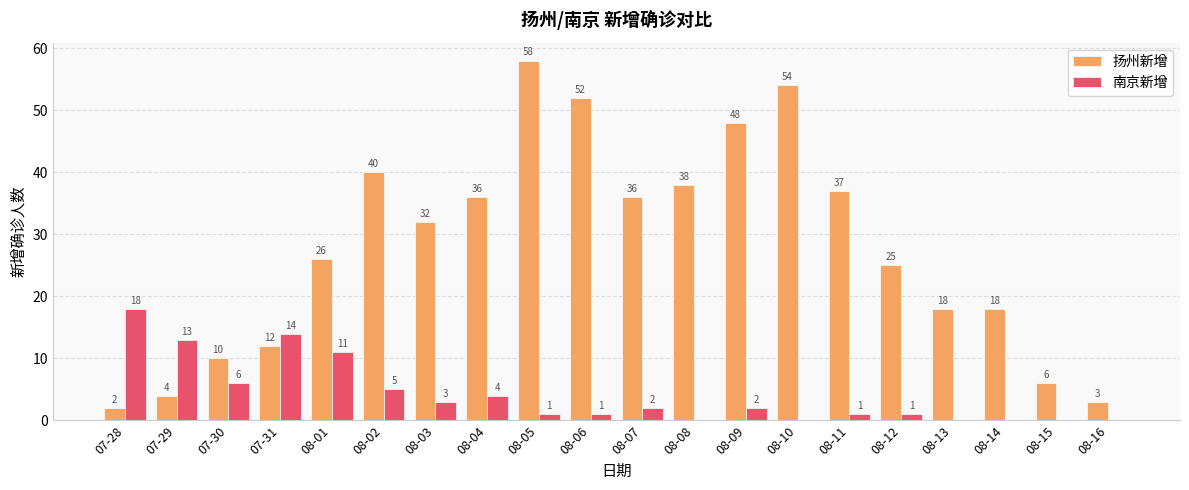

Which series changed the most between 08-02 and 08-15?

扬州新增